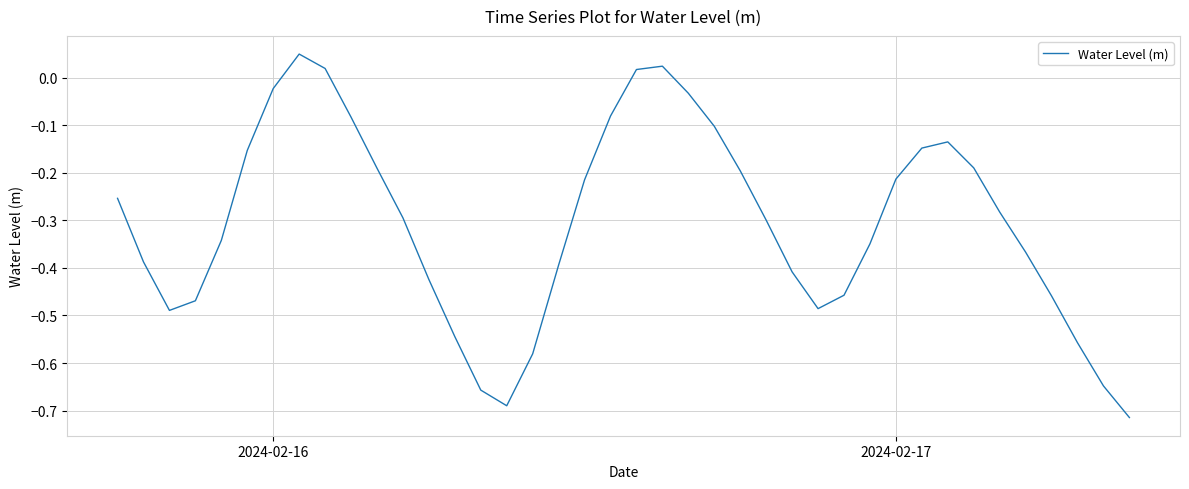

What is the difference between the maximum and minimum values?

0.8